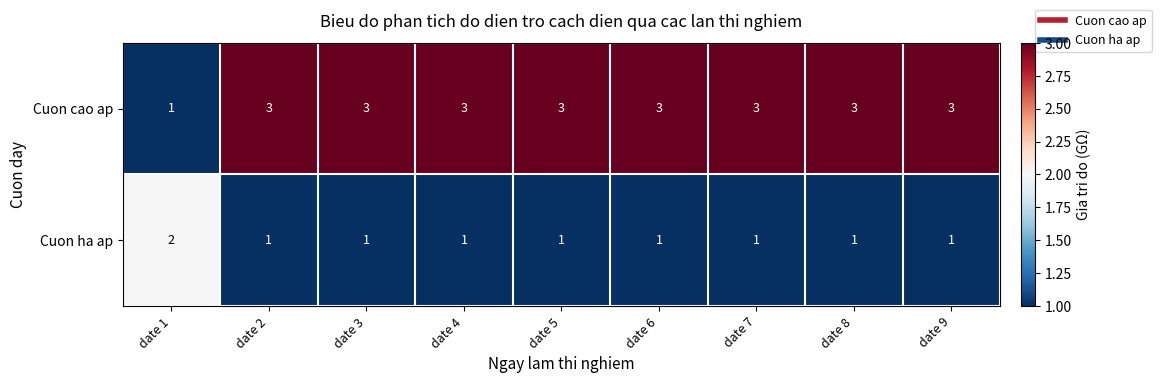

What is the maximum value for Cuon cao ap?

3